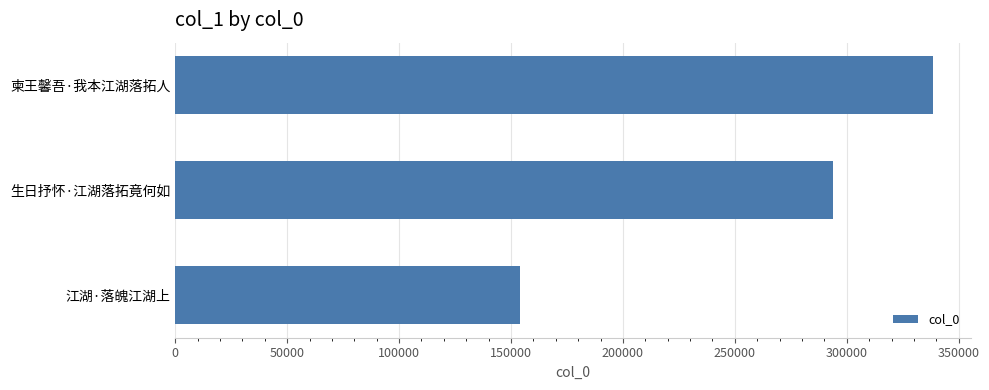

What is the minimum value shown in the chart?

153897